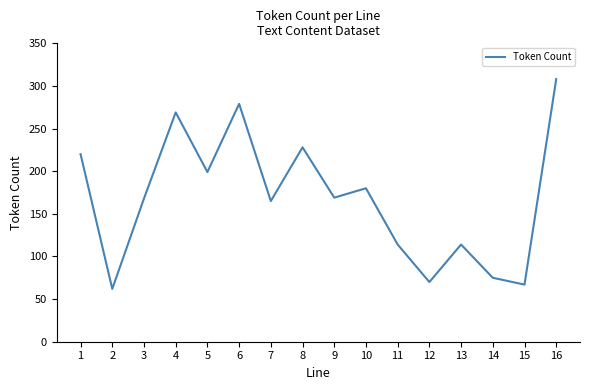

Between 9 and 10, which is larger?

10